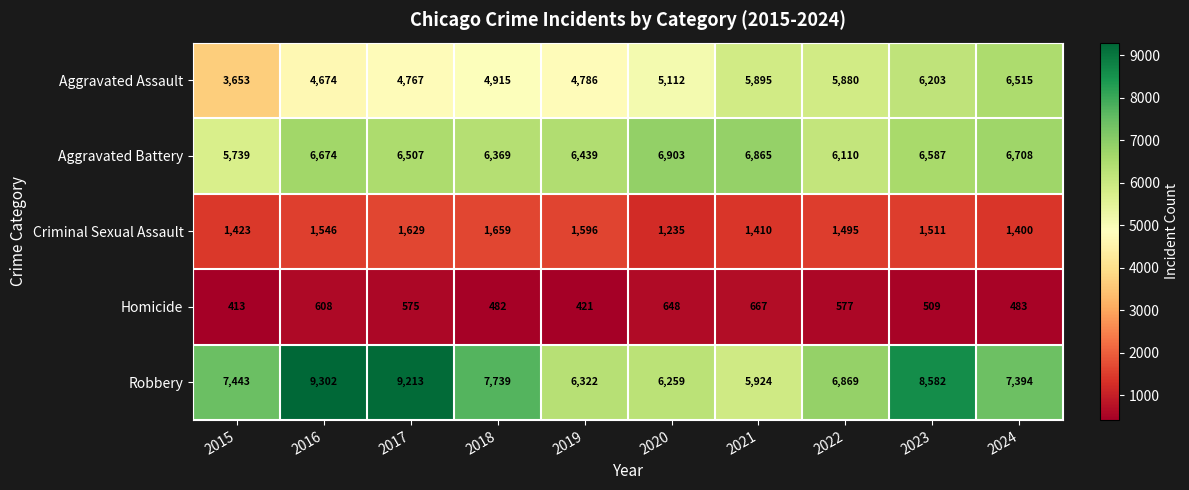

What is the difference between the Aggravated Battery values at 2024 and 2022?

598